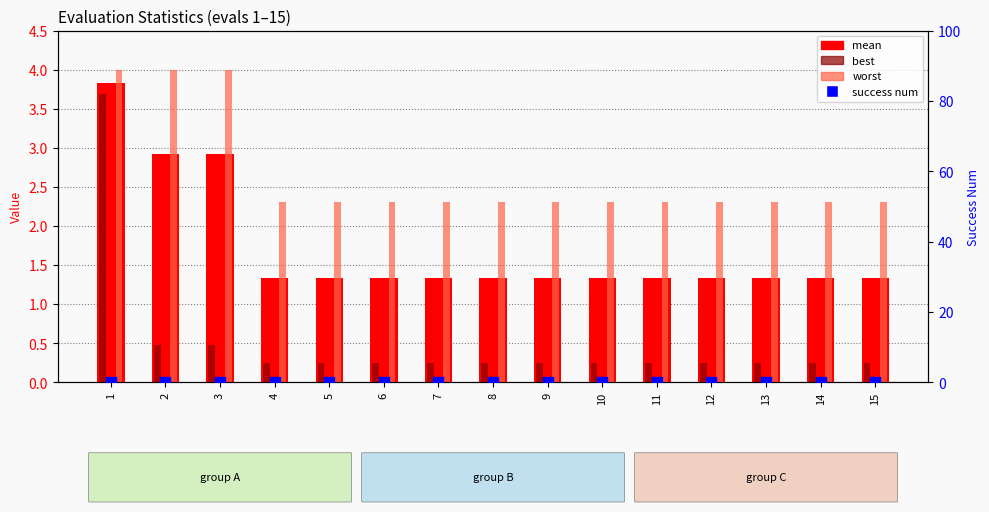

What is the total value across all series at 5?

3.9